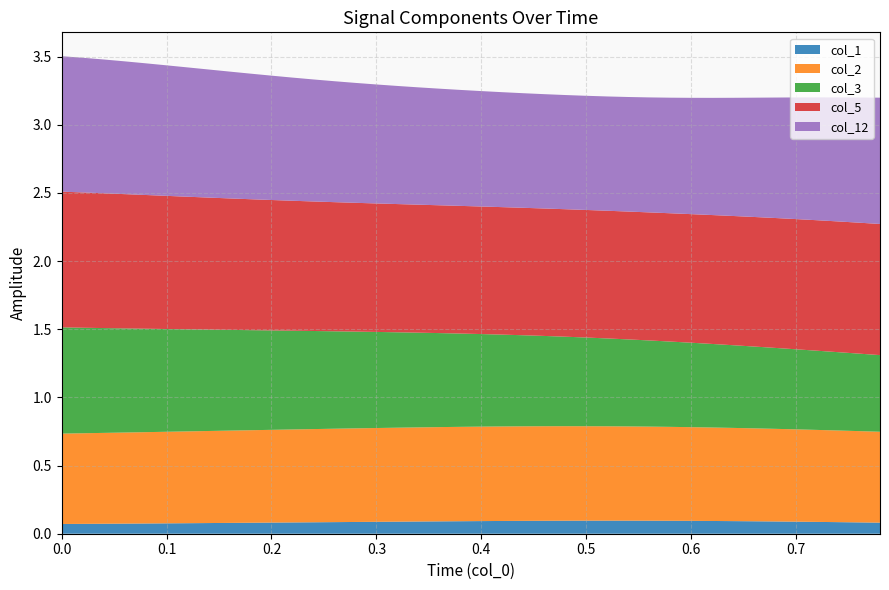

Reading right to left, list all the values displayed in this chart.

col_1: 0.1	0.1	0.1	0.1	0.1	0.1	0.1	0.1	0.1	0.1	0.1	0.1	0.1	0.1	0.1	0.1	0.1	0.1	0.1	0.1	0.1	0.1	0.1	0.1	0.1	0.1	0.1	0.1	0.1	0.1	0.1	0.1	0.1	0.1	0.1	0.1	0.1	0.1	0.1	0.1
col_2: 0.7	0.7	0.7	0.7	0.7	0.7	0.7	0.7	0.7	0.7	0.7	0.7	0.7	0.7	0.7	0.7	0.7	0.7	0.7	0.7	0.7	0.7	0.7	0.7	0.7	0.7	0.7	0.7	0.7	0.7	0.7	0.7	0.7	0.7	0.7	0.7	0.7	0.7	0.7	0.7
col_3: 0.6	0.6	0.6	0.6	0.6	0.6	0.6	0.6	0.6	0.6	0.6	0.6	0.6	0.6	0.7	0.7	0.7	0.7	0.7	0.7	0.7	0.7	0.7	0.7	0.7	0.7	0.7	0.7	0.7	0.7	0.7	0.7	0.7	0.7	0.8	0.8	0.8	0.8	0.8	0.8
col_5: 1.0	1.0	1.0	1.0	1.0	1.0	1.0	0.9	0.9	0.9	0.9	0.9	0.9	0.9	0.9	0.9	0.9	0.9	0.9	0.9	0.9	0.9	0.9	0.9	0.9	0.9	0.9	1.0	1.0	1.0	1.0	1.0	1.0	1.0	1.0	1.0	1.0	1.0	1.0	1.0
col_12: 0.9	0.9	0.9	0.9	0.9	0.9	0.9	0.9	0.9	0.9	0.8	0.8	0.8	0.8	0.8	0.8	0.8	0.8	0.8	0.8	0.9	0.9	0.9	0.9	0.9	0.9	0.9	0.9	0.9	0.9	0.9	0.9	0.9	0.9	1.0	1.0	1.0	1.0	1.0	1.0